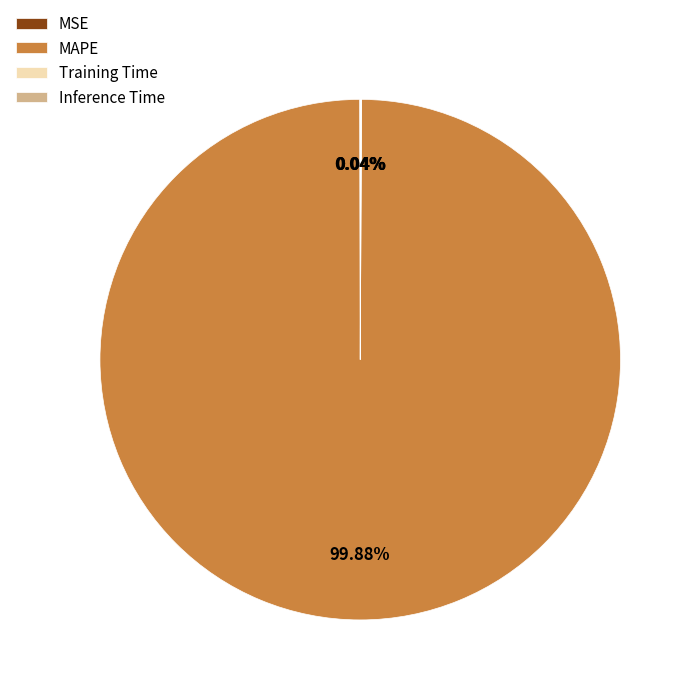

Which category accounts for the majority?

MAPE